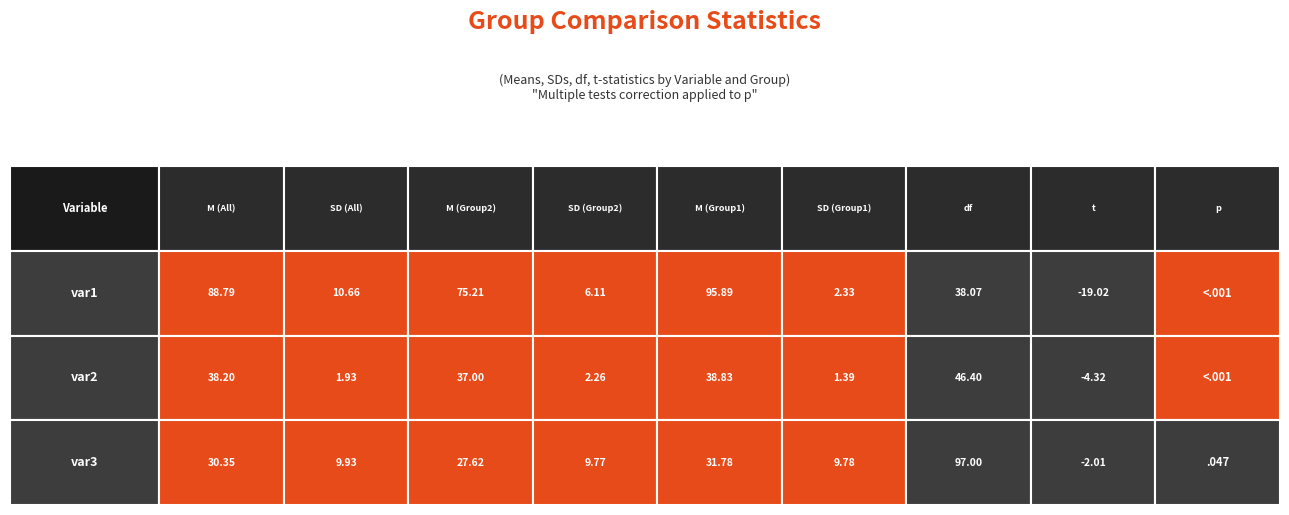

Reading left to right, extract all data points from this chart.

var1: 0=88.8	1=10.7	2=75.2	3=6.1	4=95.9	5=2.3	6=38.1	7=-19.0
var2: 0=38.2	1=1.9	2=37.0	3=2.3	4=38.8	5=1.4	6=46.4	7=-4.3
var3: 0=30.4	1=9.9	2=27.6	3=9.8	4=31.8	5=9.8	6=97.0	7=-2.0